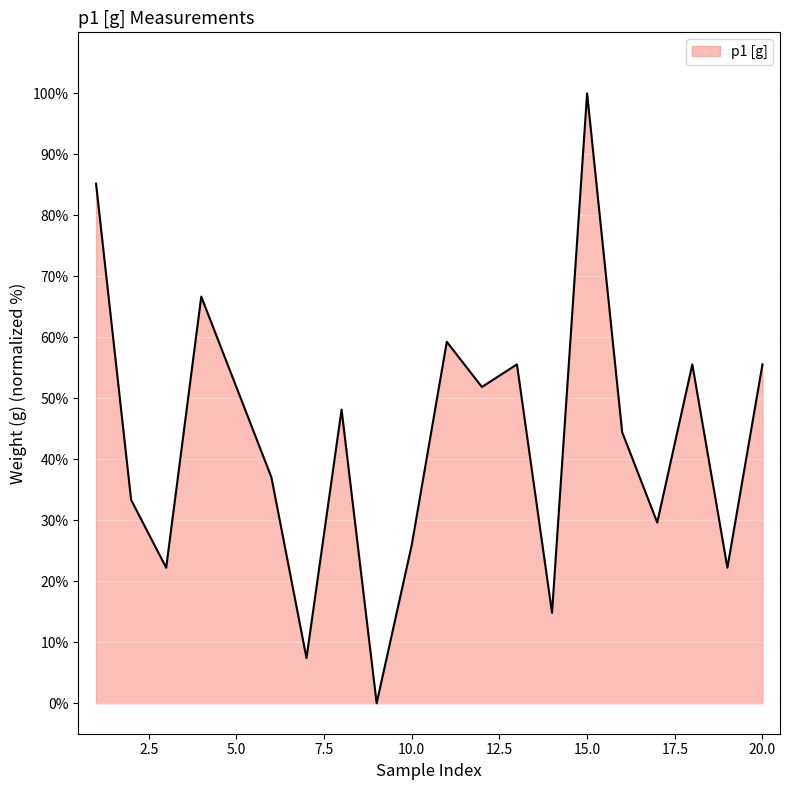

Reading right to left, list all the values displayed in this chart.

55.6	22.2	55.6	29.6	44.4	100.0	14.8	55.6	51.9	59.3	25.9	0.0	48.1	7.4	37.0	51.9	66.7	22.2	33.3	85.2